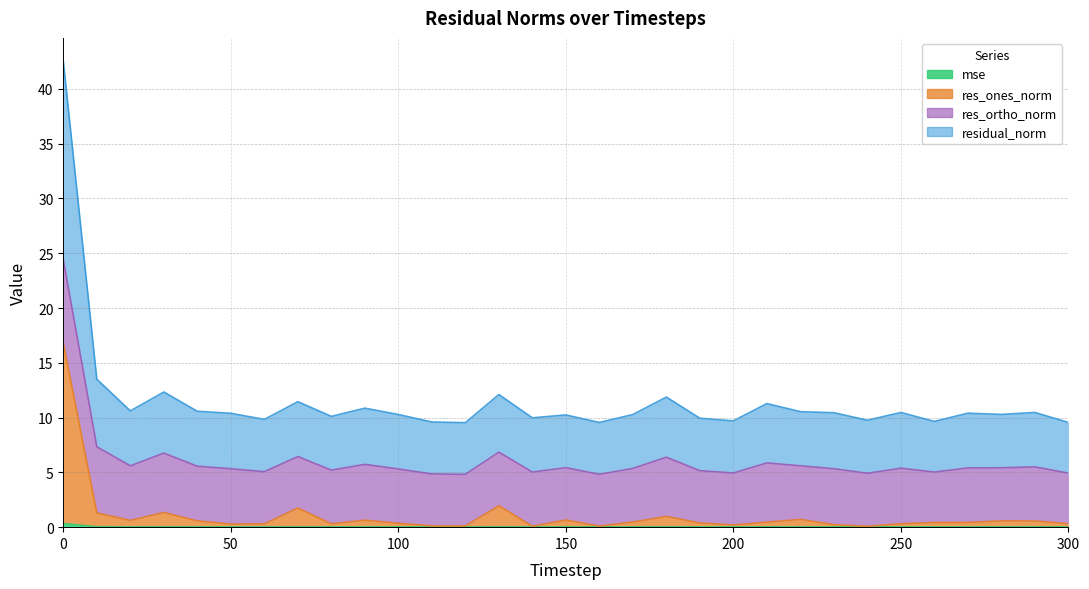

Does the chart have visible grid lines?

Yes